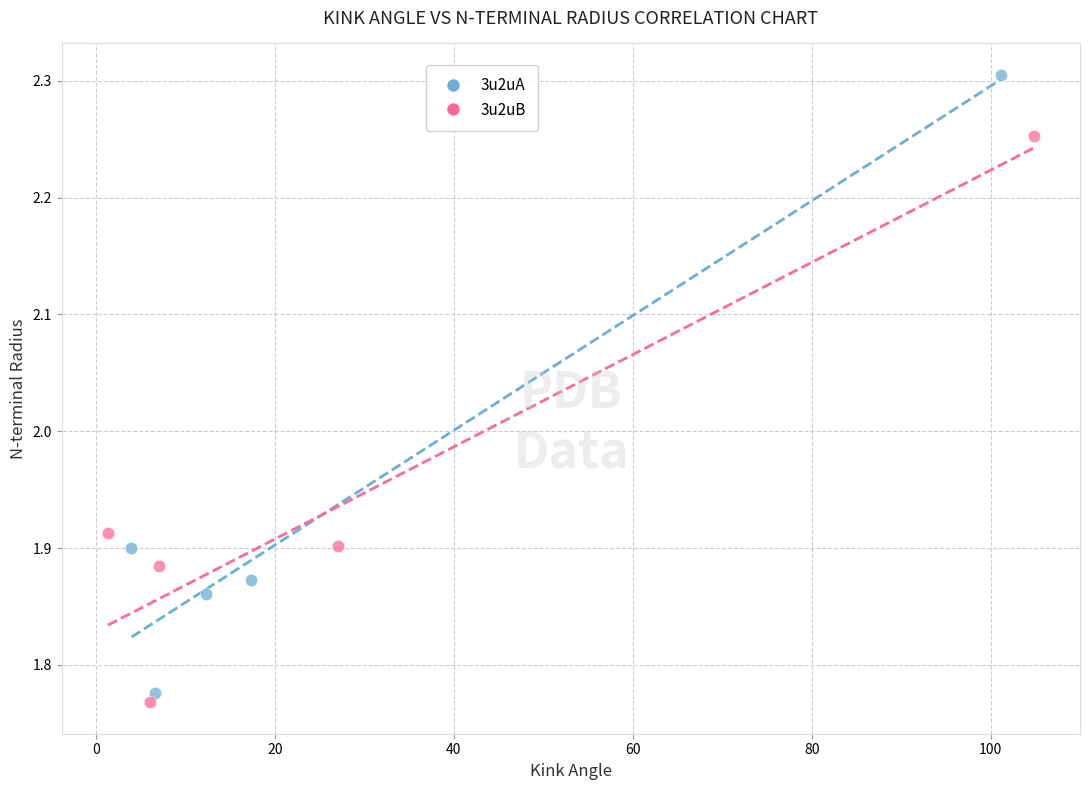

Which series has the largest Y range (max minus min)?

3u2uA